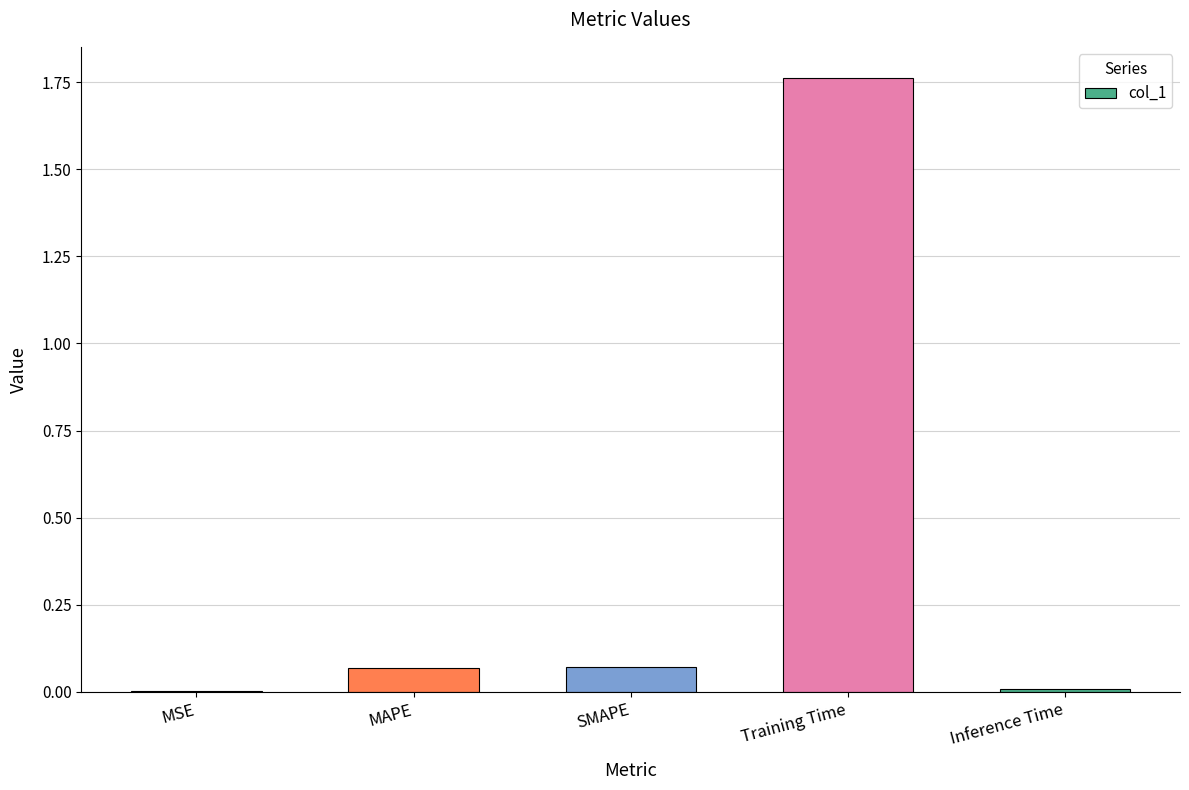

True or false: the data shows 0.0 at SMAPE.

False